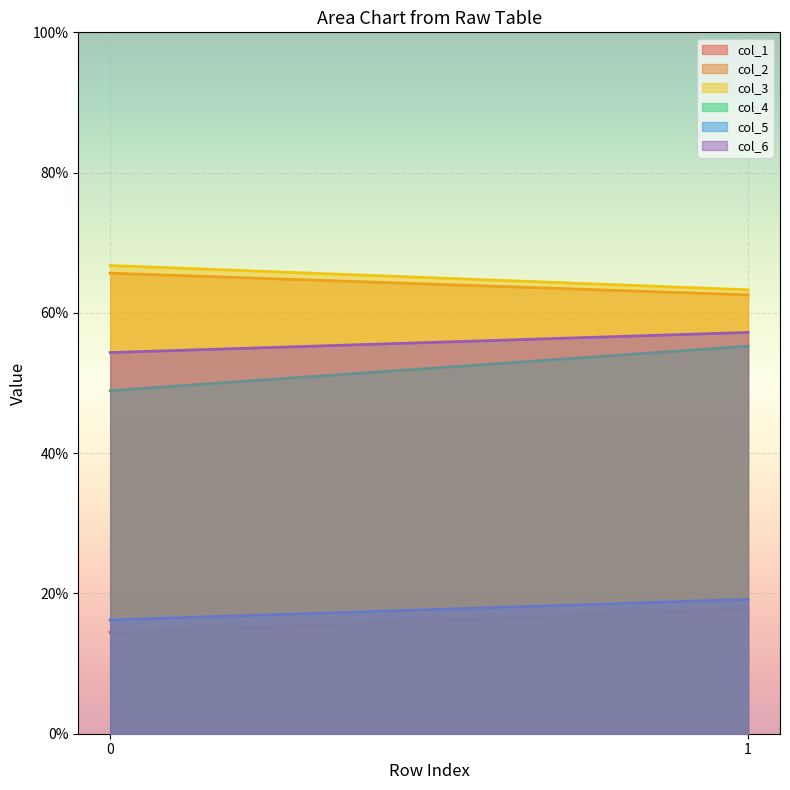

What value does the col_1 series have at 0?

14.4